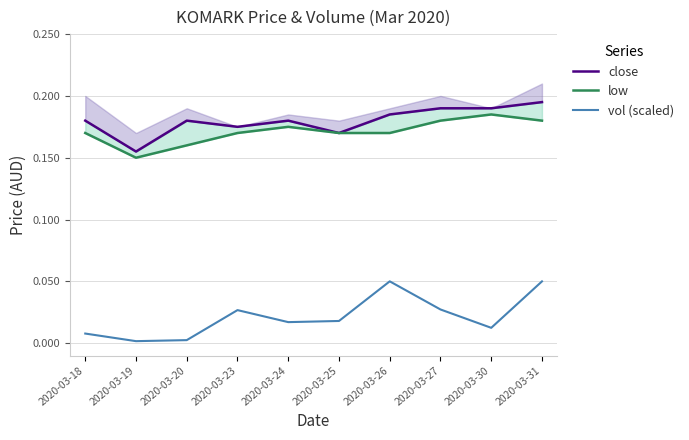

At which category does vol (scaled) reach its first local valley?

2020-03-19